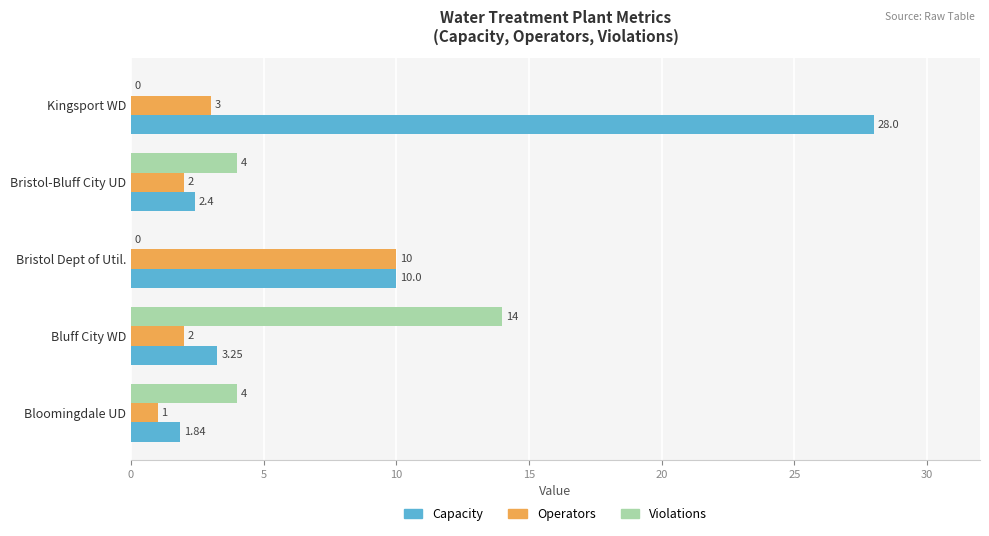

Which series has the largest total across all categories?

Capacity